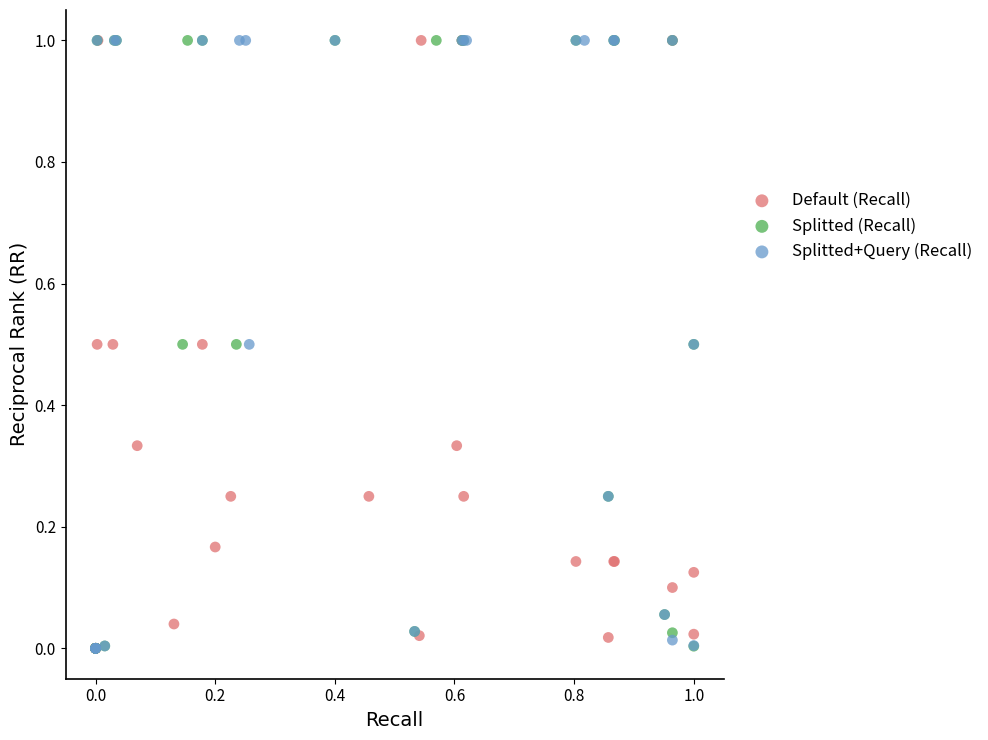

What are all the series names shown in the legend?

Default (Recall), Splitted (Recall), Splitted+Query (Recall)